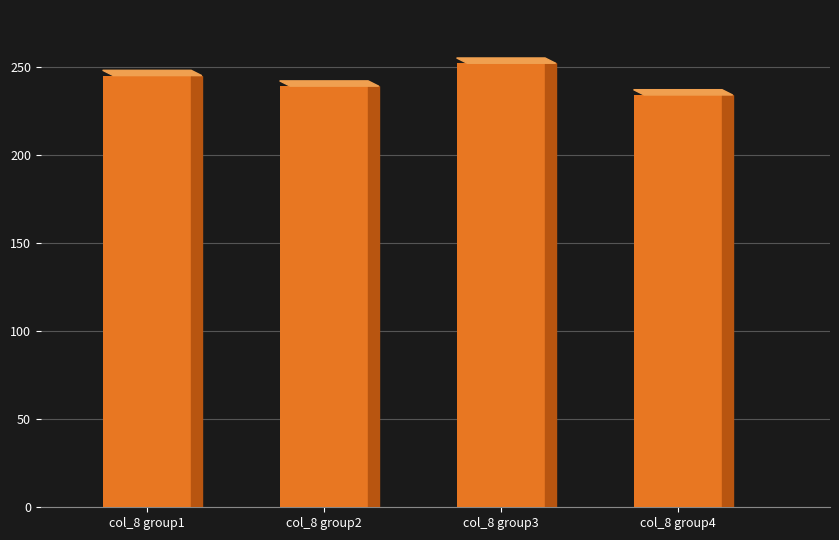

Count the values in the range 239 to 252.

3